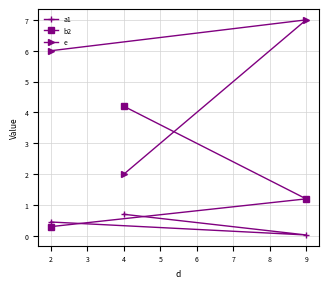

How many lines are shown in the chart?

3